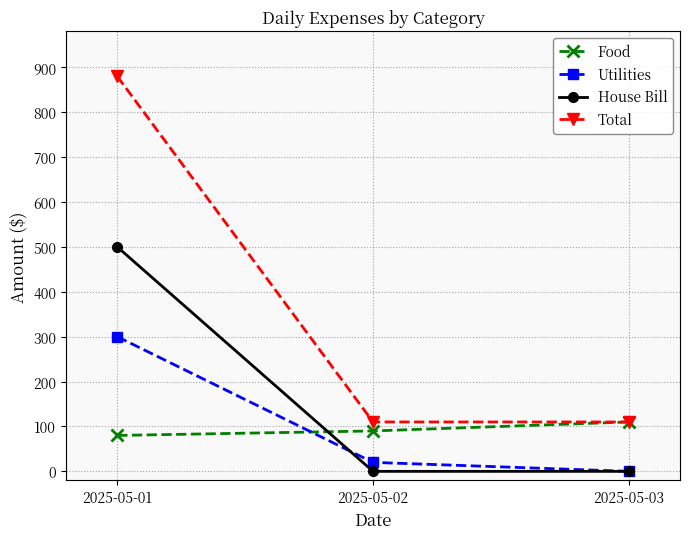

Is it true that Food equals 110 at 2025-05-03?

True